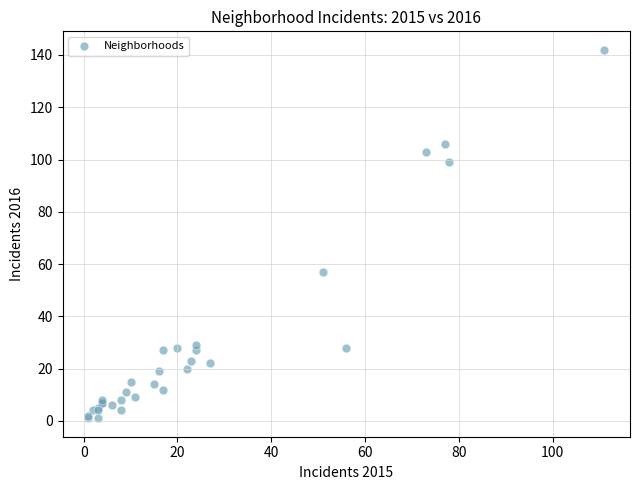

What Y value in the scatter plot is closest to 71?

57